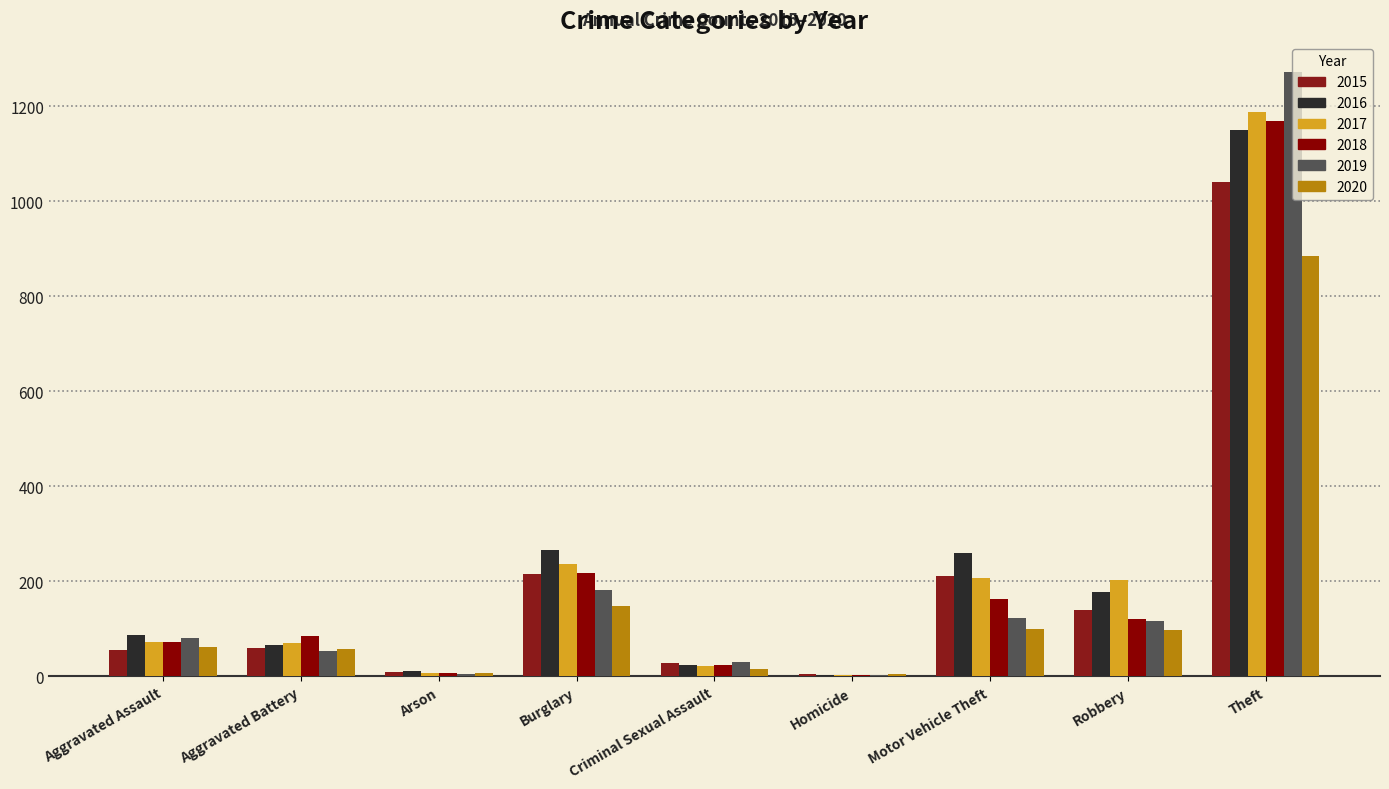

List the series in order of their peak value, lowest first.

2020, 2015, 2016, 2018, 2017, 2019